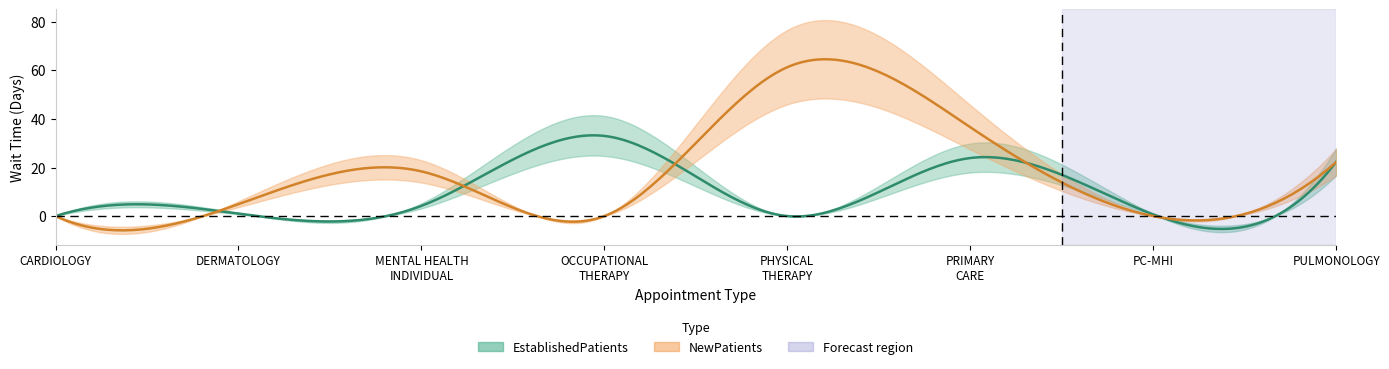

Where is NewPatients nearest to the value 30?

PRIMARY CARE